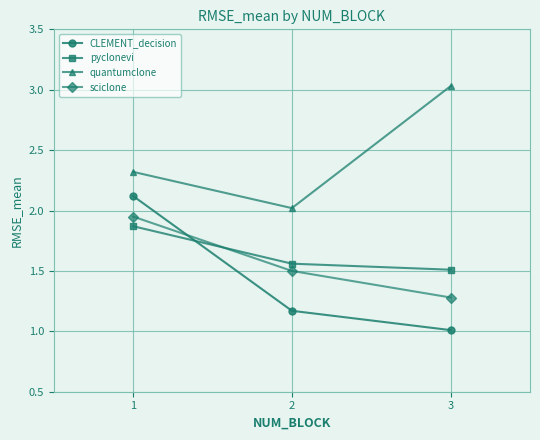

What is the difference between the sciclone values at 1 and 3?

0.7